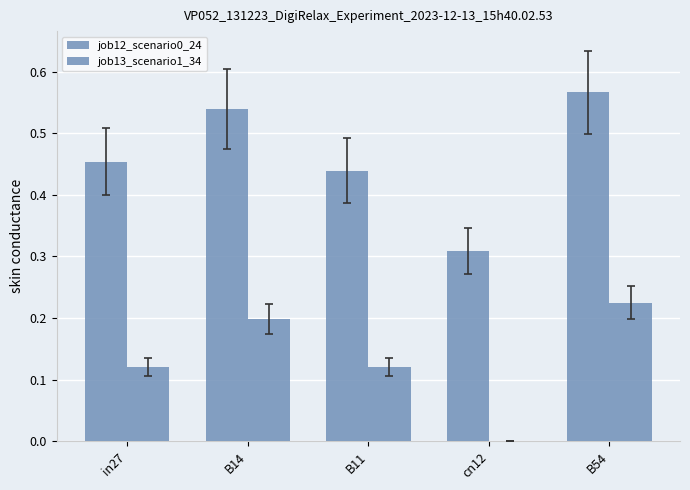

Which series has the largest total across all categories?

job12_scenario0_24